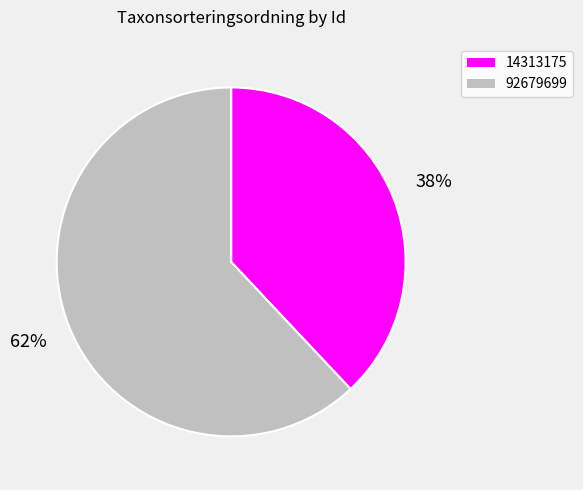

Which category has the smallest portion of the pie?

14313175